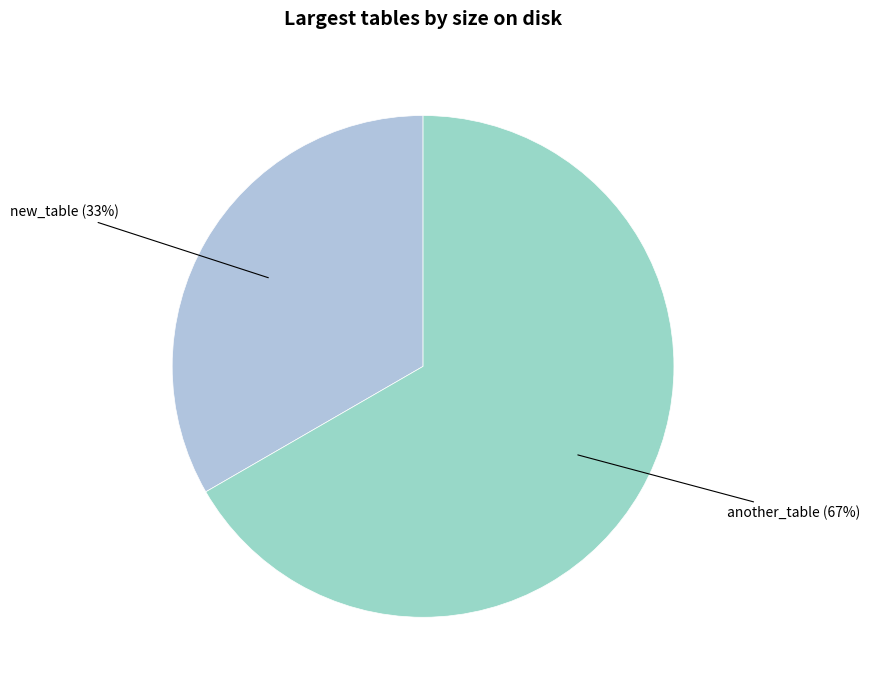

Approximately how many times larger is the value at new_table compared to another_table?

0.5